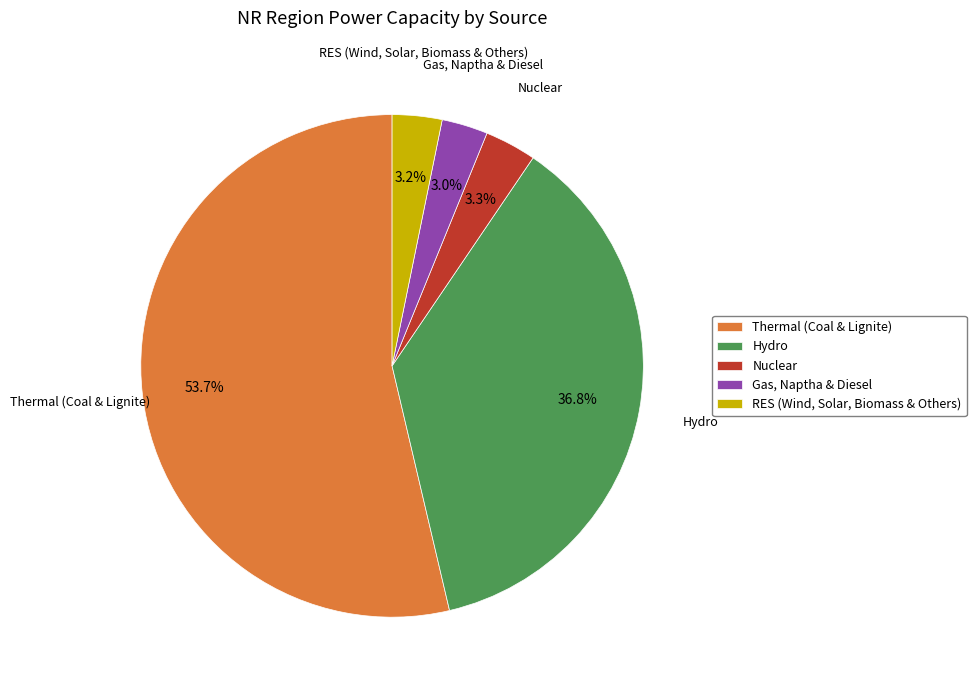

Rank the categories by value from highest to lowest.

Thermal (Coal & Lignite), Hydro, Nuclear, RES (Wind, Solar, Biomass & Others), Gas, Naptha & Diesel